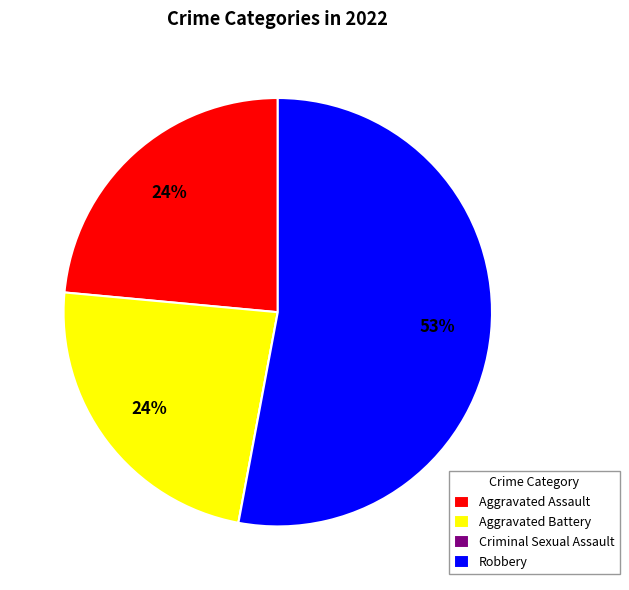

Is there any slice that represents more than half of the pie?

Yes